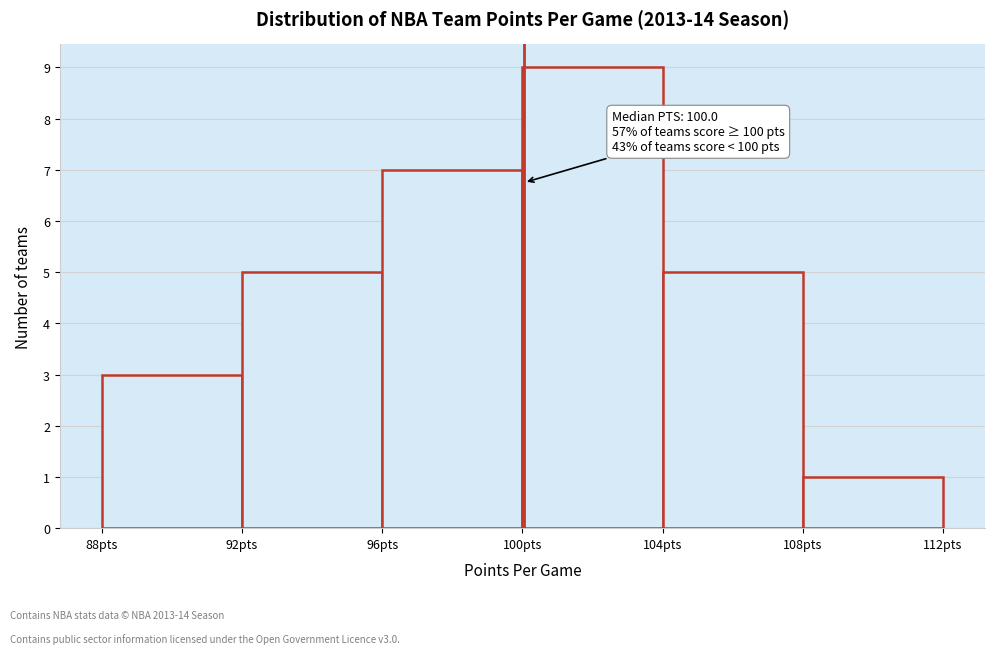

Which range on the x-axis has the tallest bar?

100 to 104